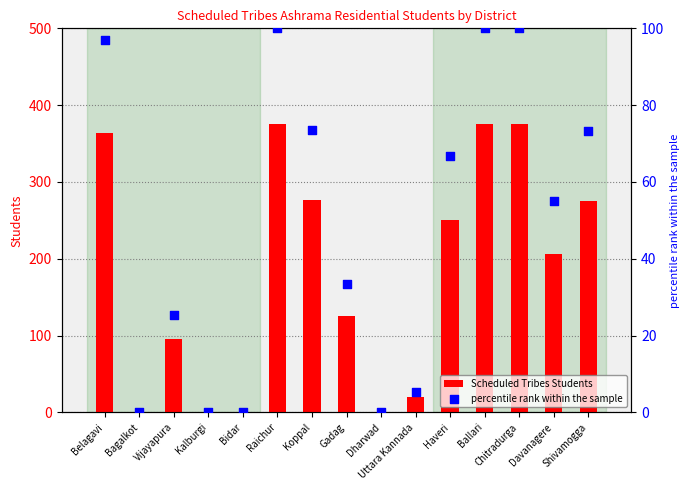

Which series reaches the minimum Y coordinate?

Scheduled Tribes Students